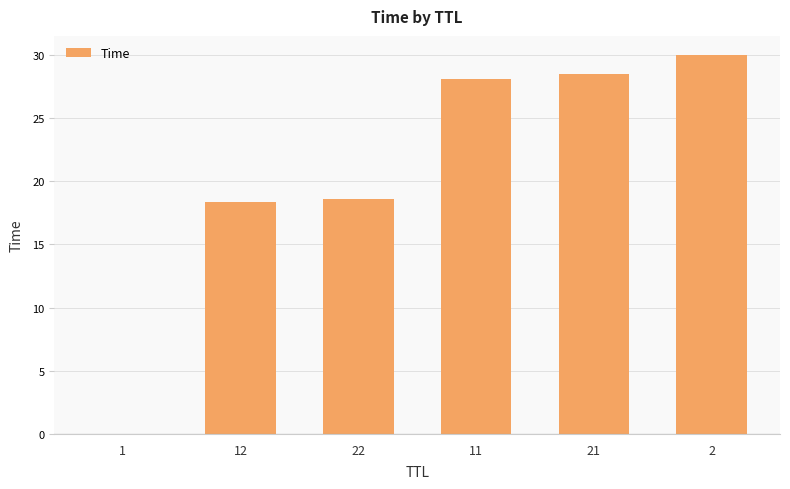

True or false: the data shows 28.1 at 11.

True